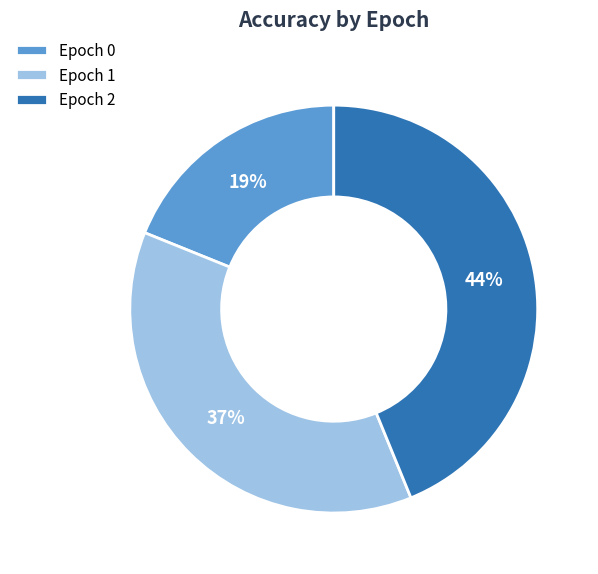

To the nearest percent, what is the difference between the largest and smallest slice percentages?

25%